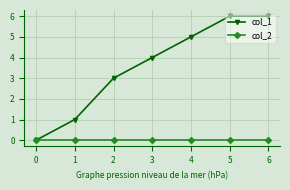

Reading left to right, transcribe all the data shown in this chart.

col_1: 0=0	1=1	2=3	3=4	4=5	5=6	6=6
col_2: 0=0	1=0	2=0	3=0	4=0	5=0	6=0